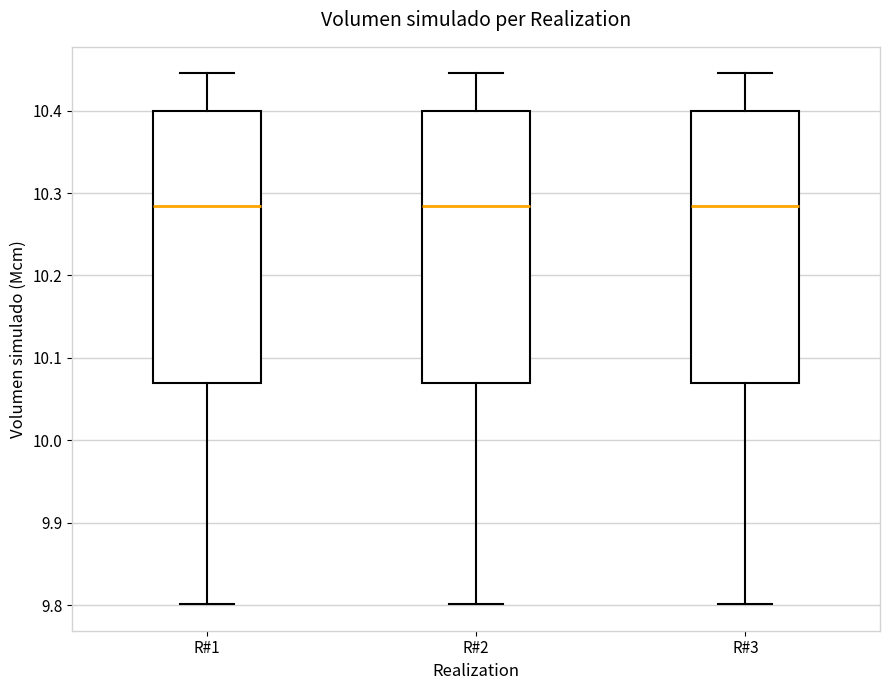

Reading left to right, transcribe this box plot: for each box, give where its median line is, the range the box spans, and where its two whiskers end, as read against the y-axis. The values are not printed on the chart, so give them approximately, as read against the axis.

R#1: median 10.28, box 10.07 to 10.40, whiskers 9.80 to 10.45
R#2: median 10.28, box 10.07 to 10.40, whiskers 9.80 to 10.45
R#3: median 10.28, box 10.07 to 10.40, whiskers 9.80 to 10.45